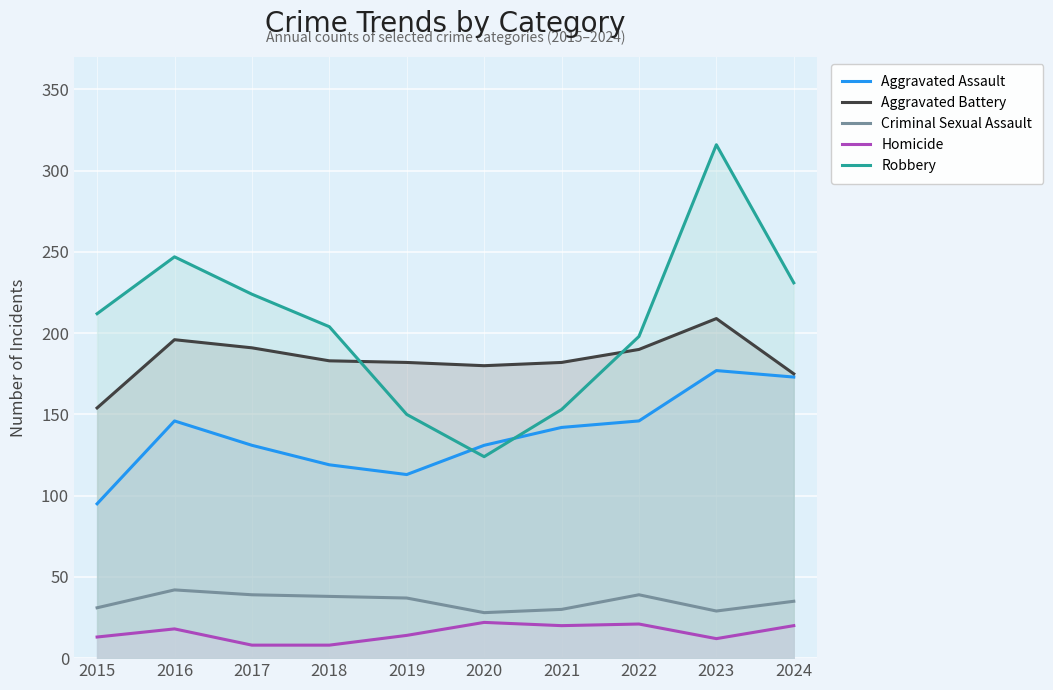

Reading left to right, list all the values displayed in this chart.

Aggravated Assault: 2015=95	2016=146	2017=131	2018=119	2019=113	2020=131	2021=142	2022=146	2023=177	2024=173
Aggravated Battery: 2015=154	2016=196	2017=191	2018=183	2019=182	2020=180	2021=182	2022=190	2023=209	2024=175
Criminal Sexual Assault: 2015=31	2016=42	2017=39	2018=38	2019=37	2020=28	2021=30	2022=39	2023=29	2024=35
Homicide: 2015=13	2016=18	2017=8	2018=8	2019=14	2020=22	2021=20	2022=21	2023=12	2024=20
Robbery: 2015=212	2016=247	2017=224	2018=204	2019=150	2020=124	2021=153	2022=198	2023=316	2024=231